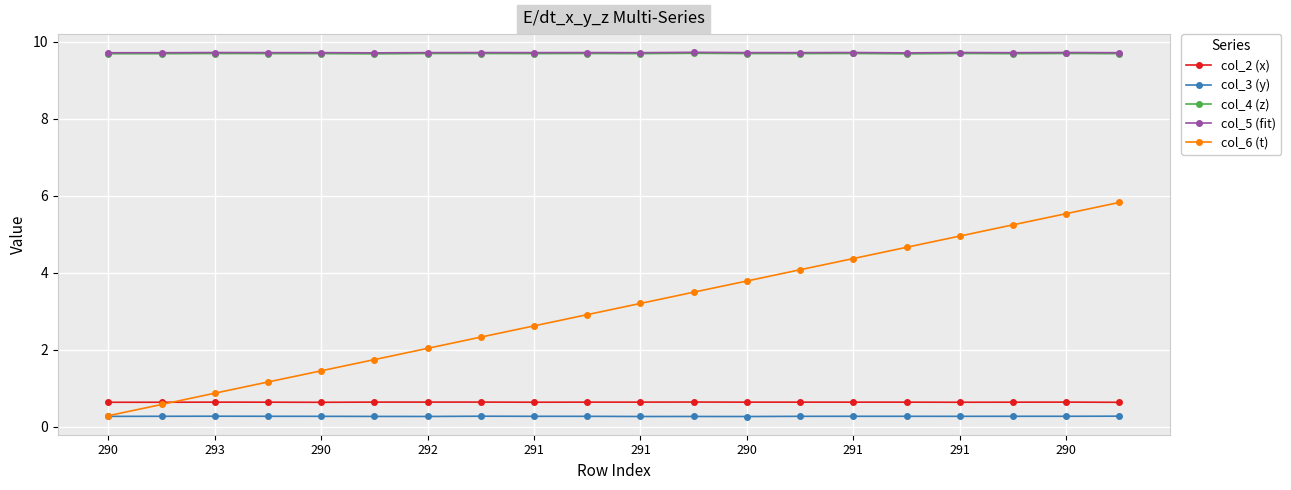

True or false: col_2 (x) and col_4 (z) cross at least once.

False